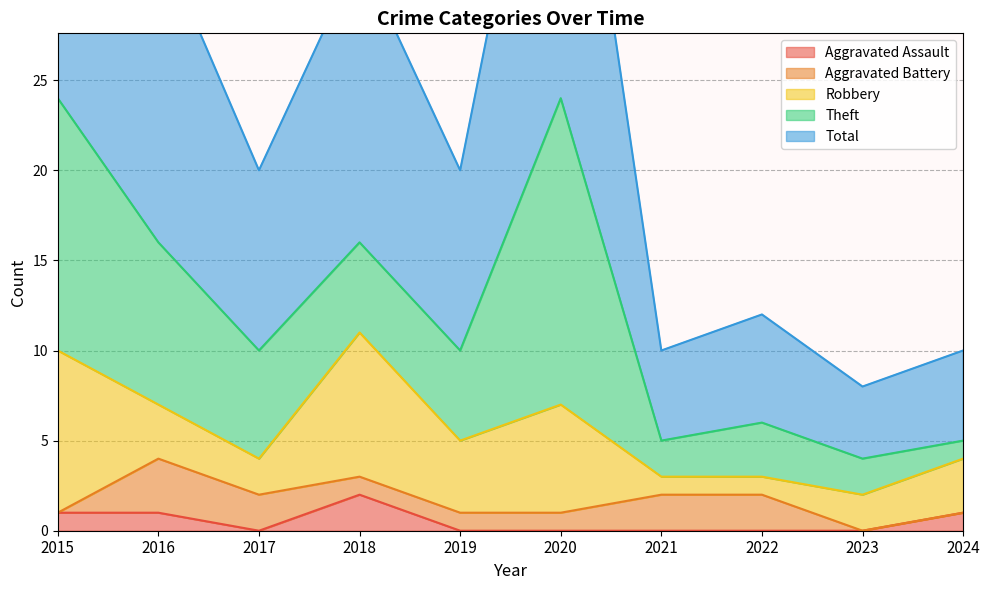

List the labels in order of Total value, largest first.

2015, 2020, 2016, 2018, 2017, 2019, 2022, 2021, 2024, 2023